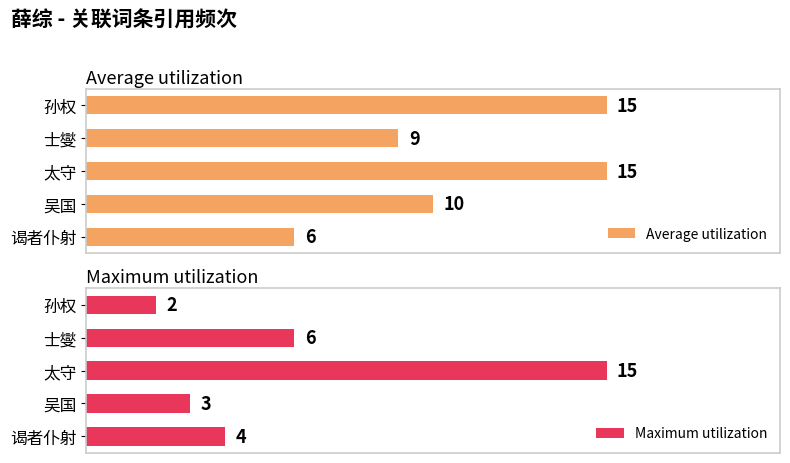

Which category has the lowest value in the Average utilization series?

谒者仆射